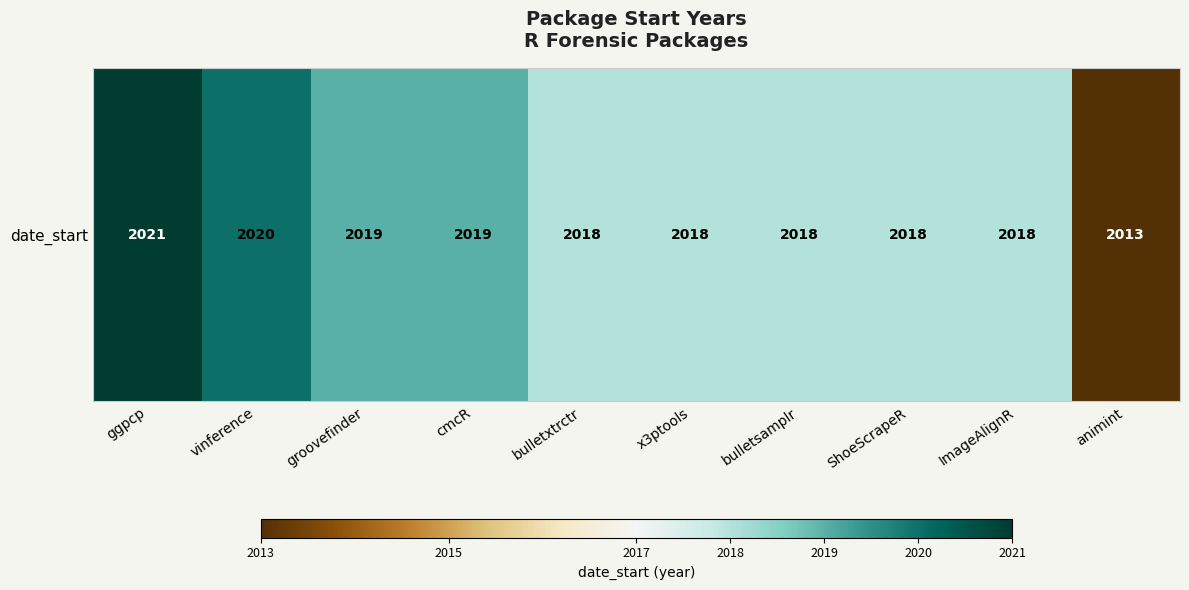

Is it true that the value at vinference is 2020?

True